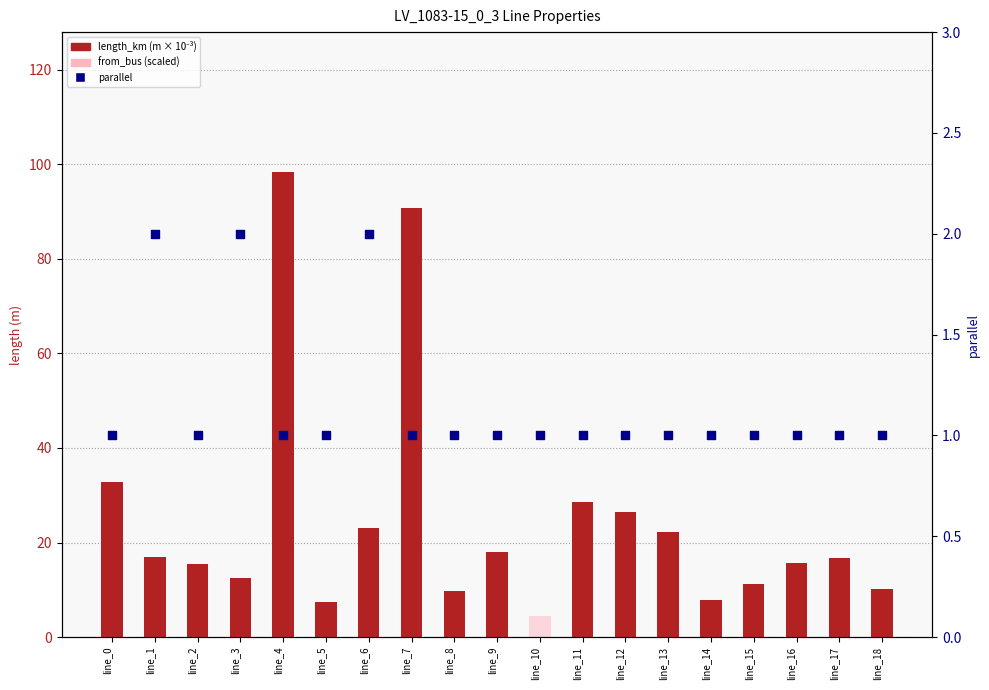

Which series contains the lowest Y value?

from_bus (×0.5)